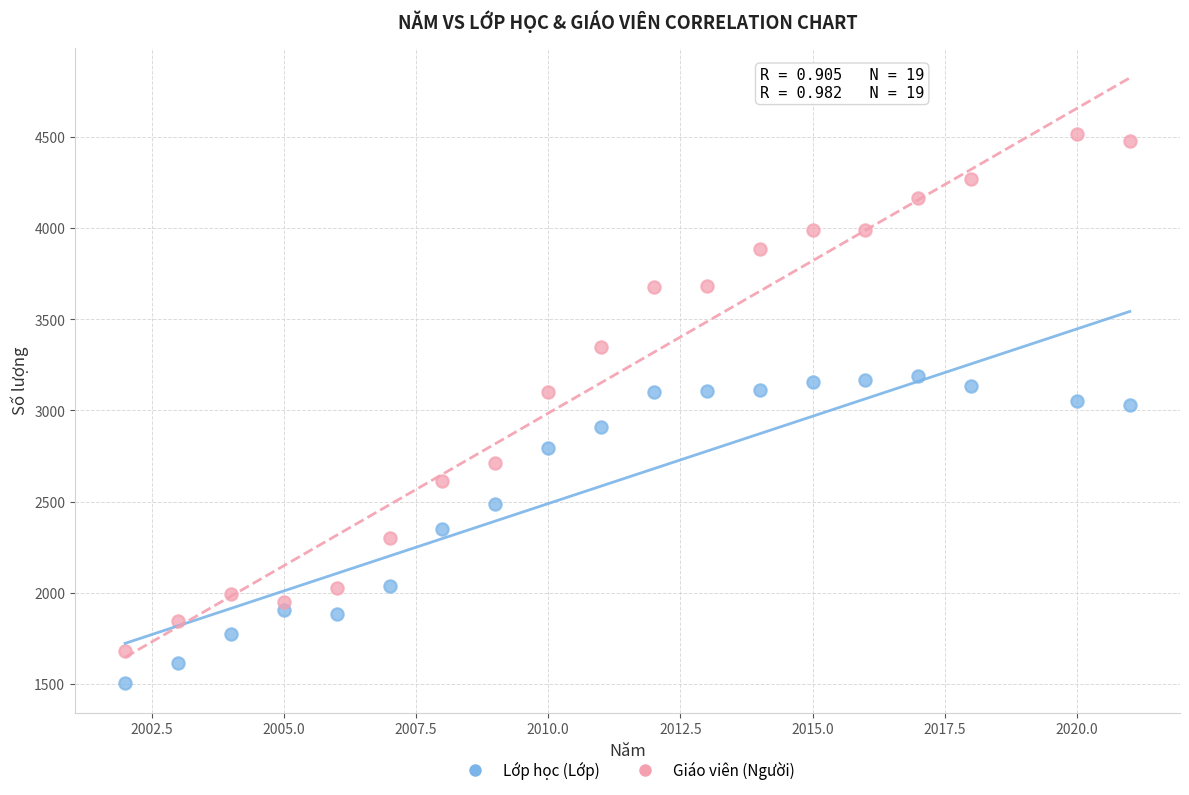

Which series reaches the maximum Y coordinate?

Giáo viên (Người)